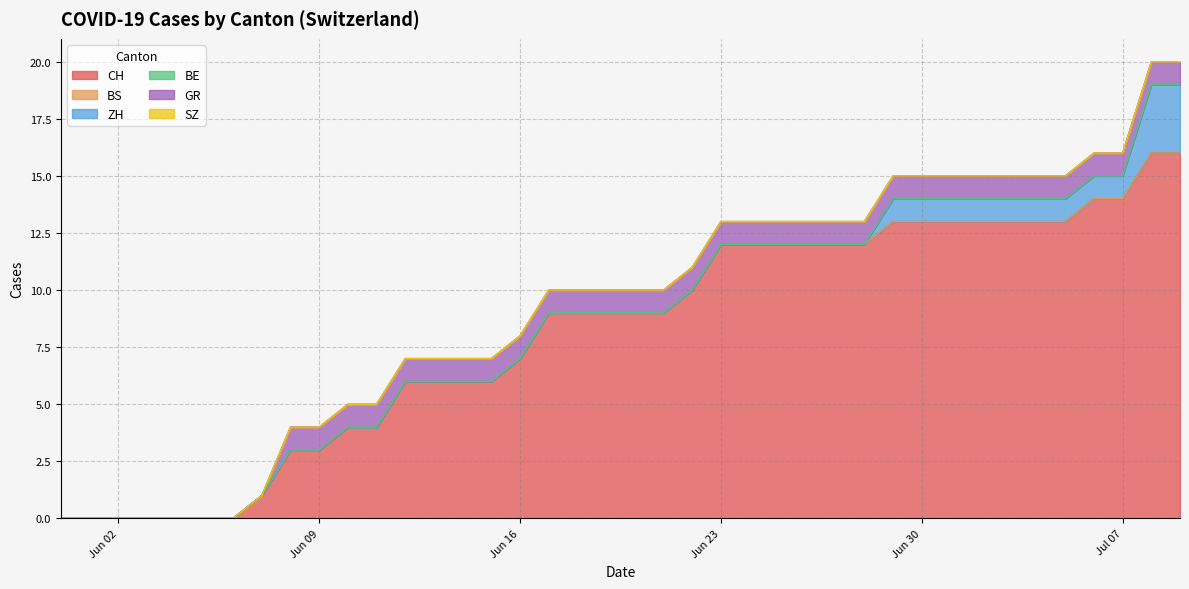

What is the difference between the second highest and minimum values in the GR series?

1